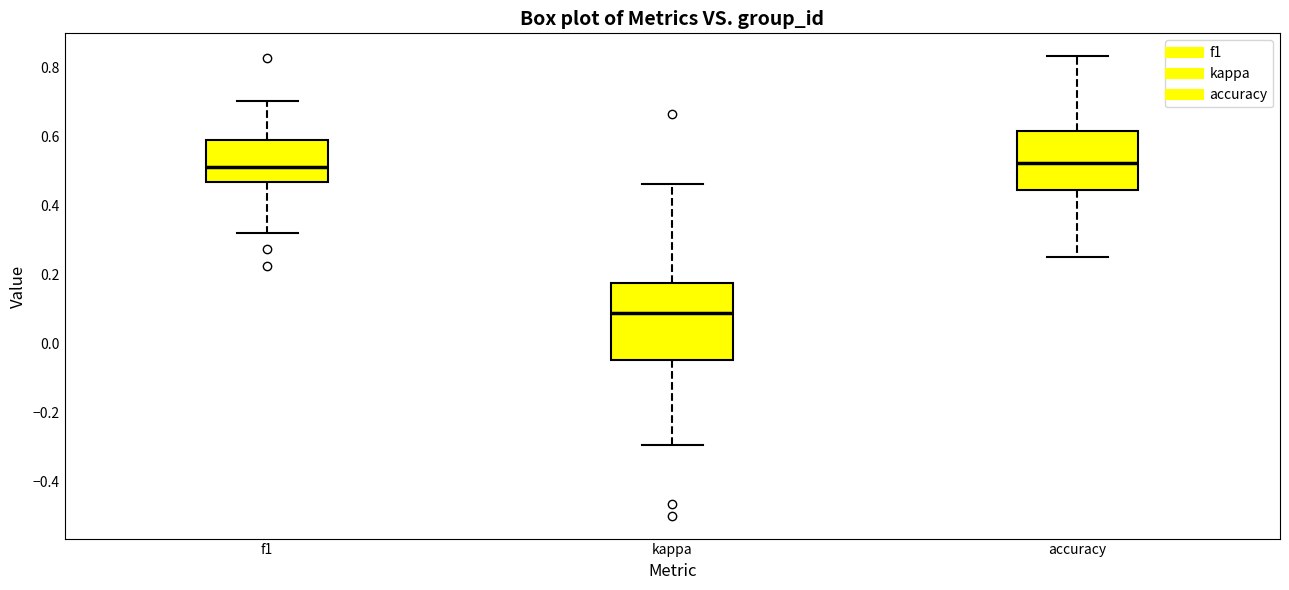

Where does the median line of the box for accuracy sit on the y-axis? The values are not printed on the chart, so give them approximately, as read against the axis.

0.52